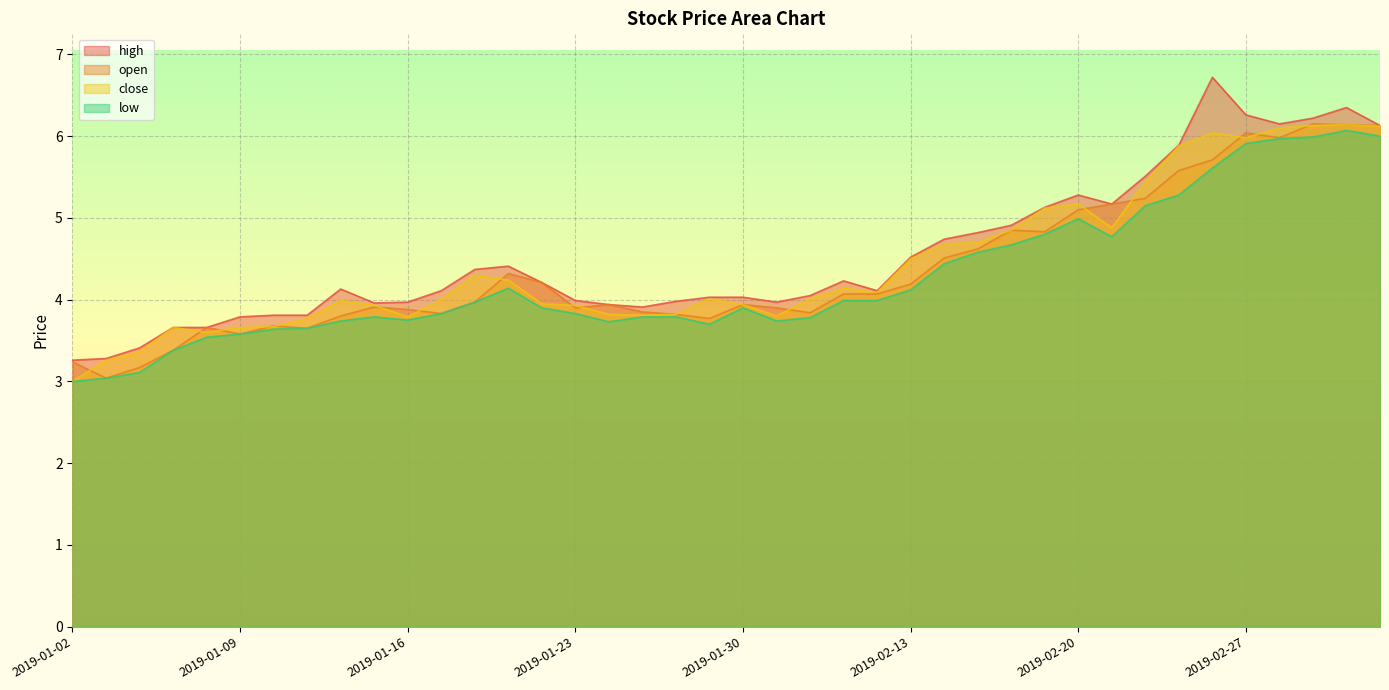

What is the sum of the close values at 2019-02-27 and 2019-01-23?

9.9